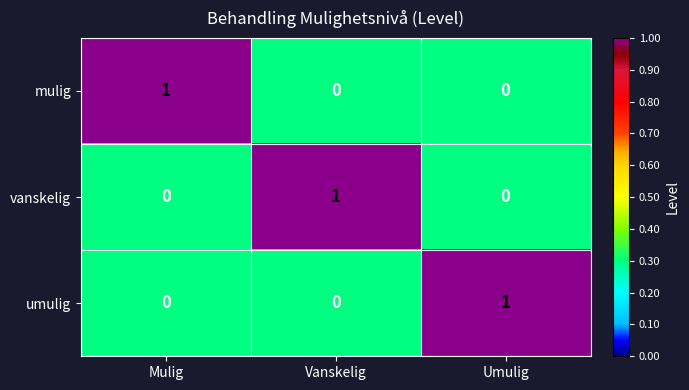

How many mulig values are between 0 and 1?

3